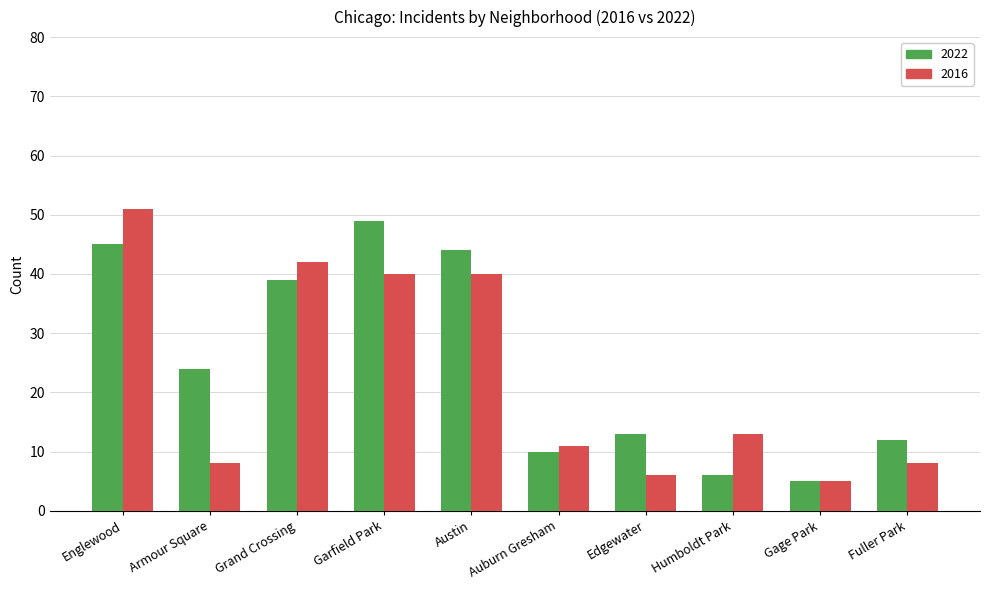

Rank the series by their average value, from highest to lowest.

2022, 2016